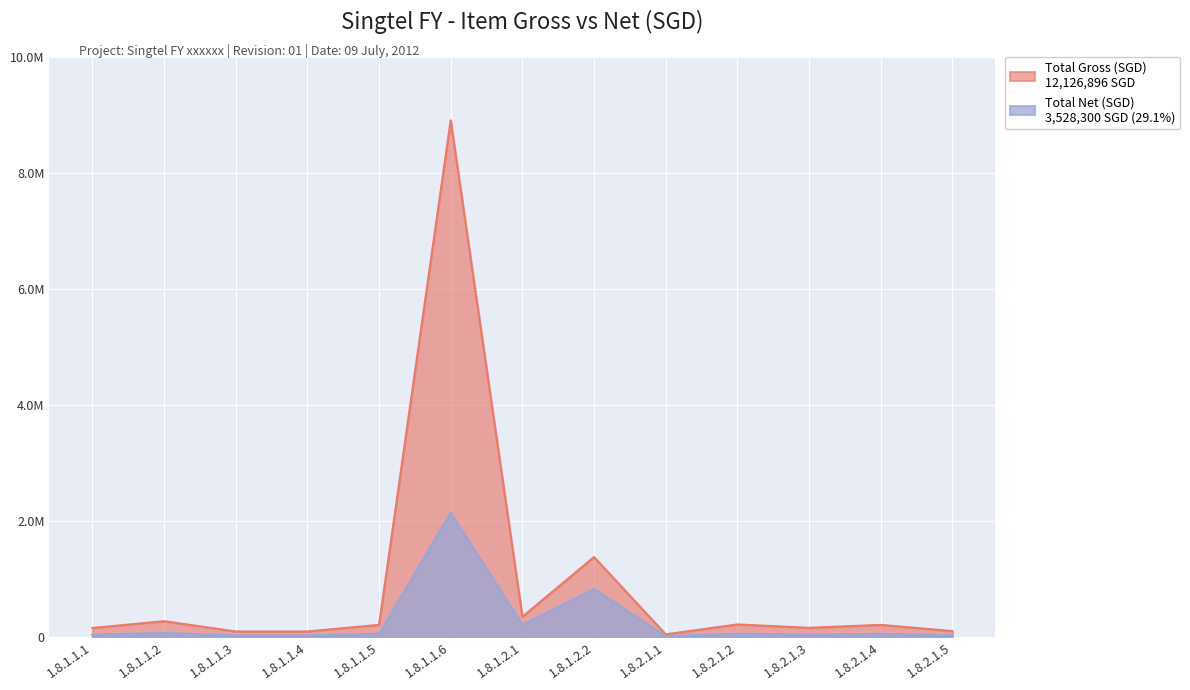

What is the maximum value shown in the chart?

8905360.0